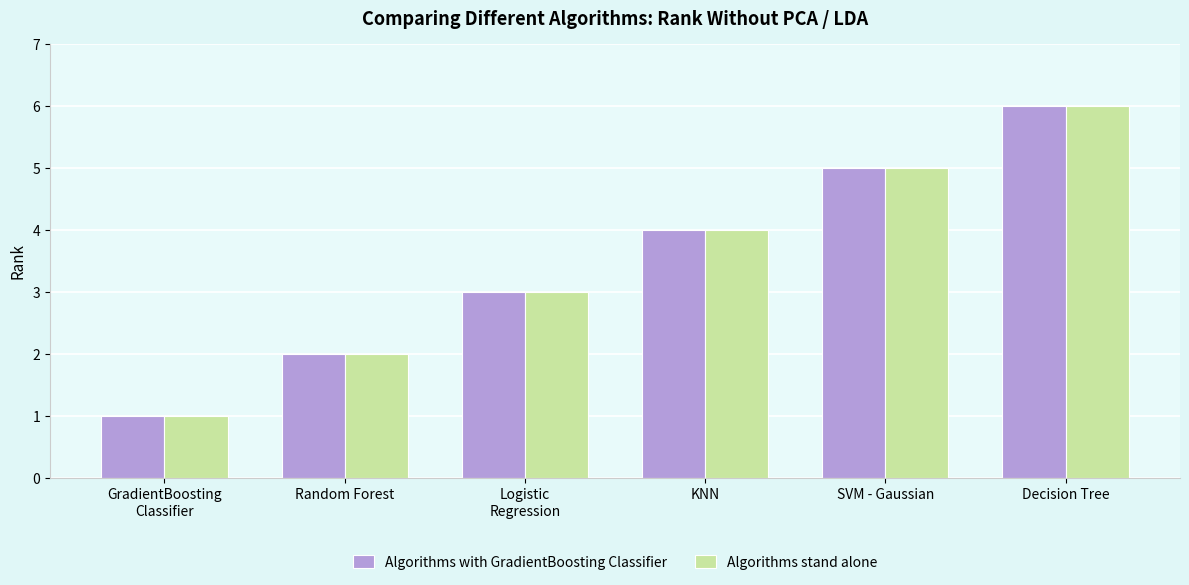

At which label does Algorithms stand alone reach its peak?

Decision Tree